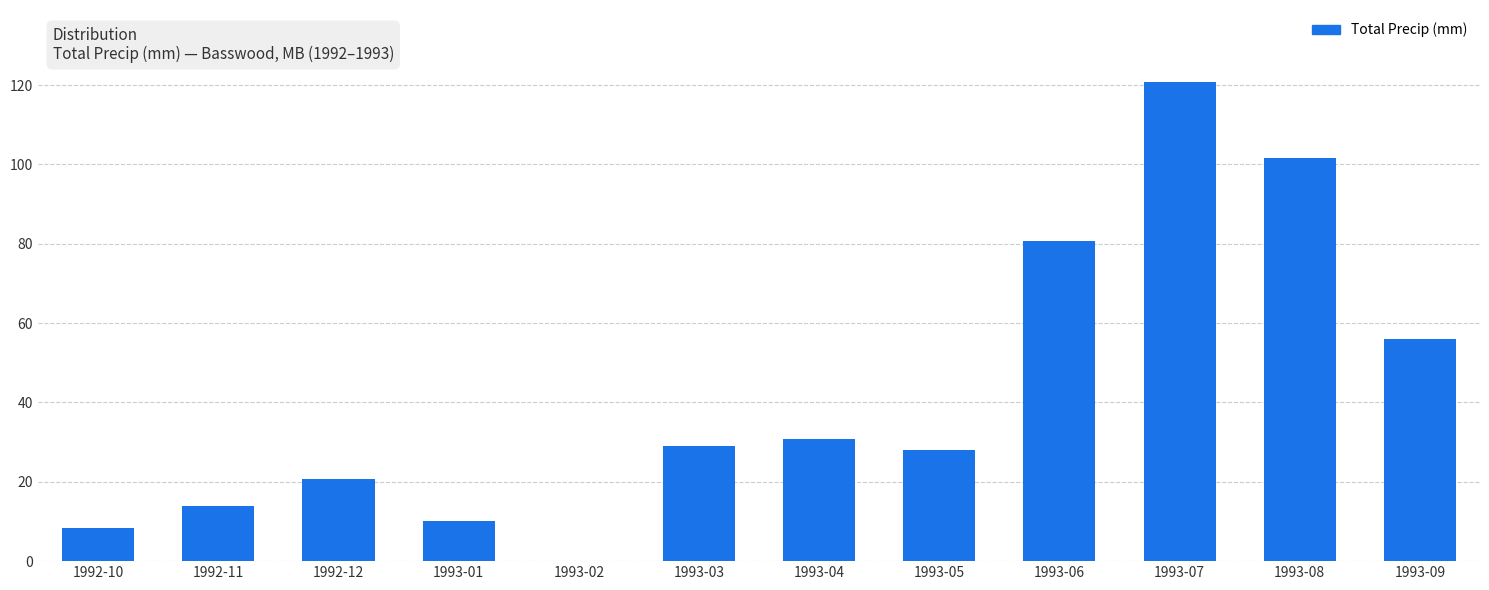

What is the maximum value shown in the chart?

120.8